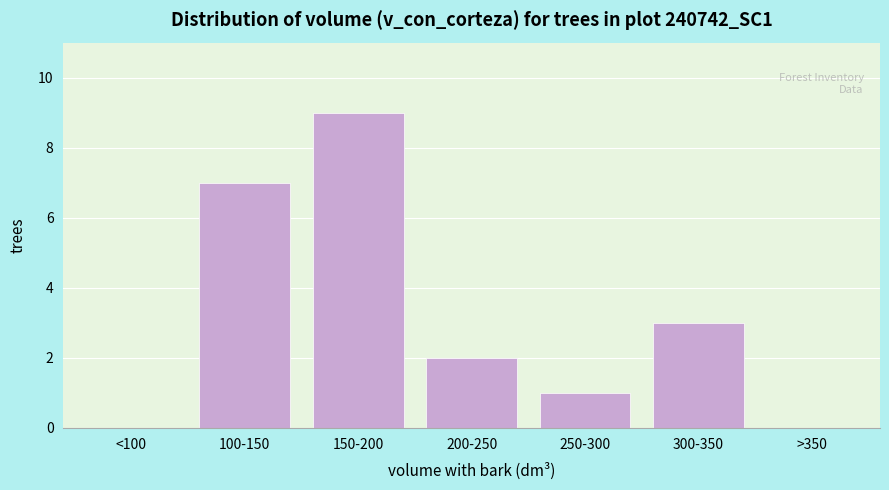

Reading left to right, what are all the values shown in this chart?

<100=0	100-150=7	150-200=9	200-250=2	250-300=1	300-350=3	>350=0